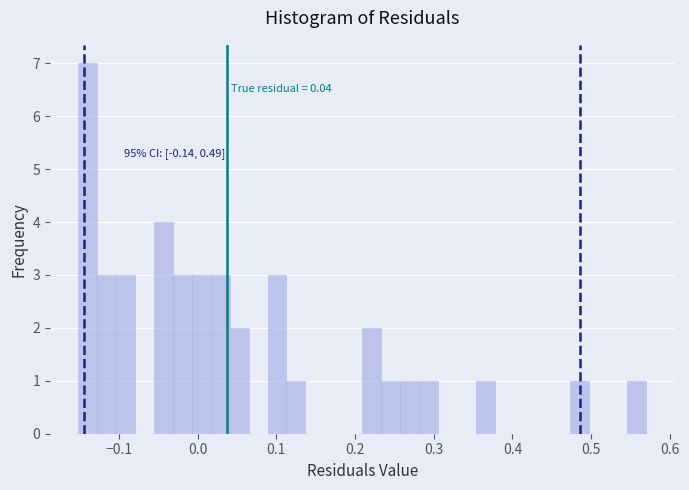

Around what value on the x-axis is the tallest bar? Give the approximate position of its centre, as read against the axis.

-0.14